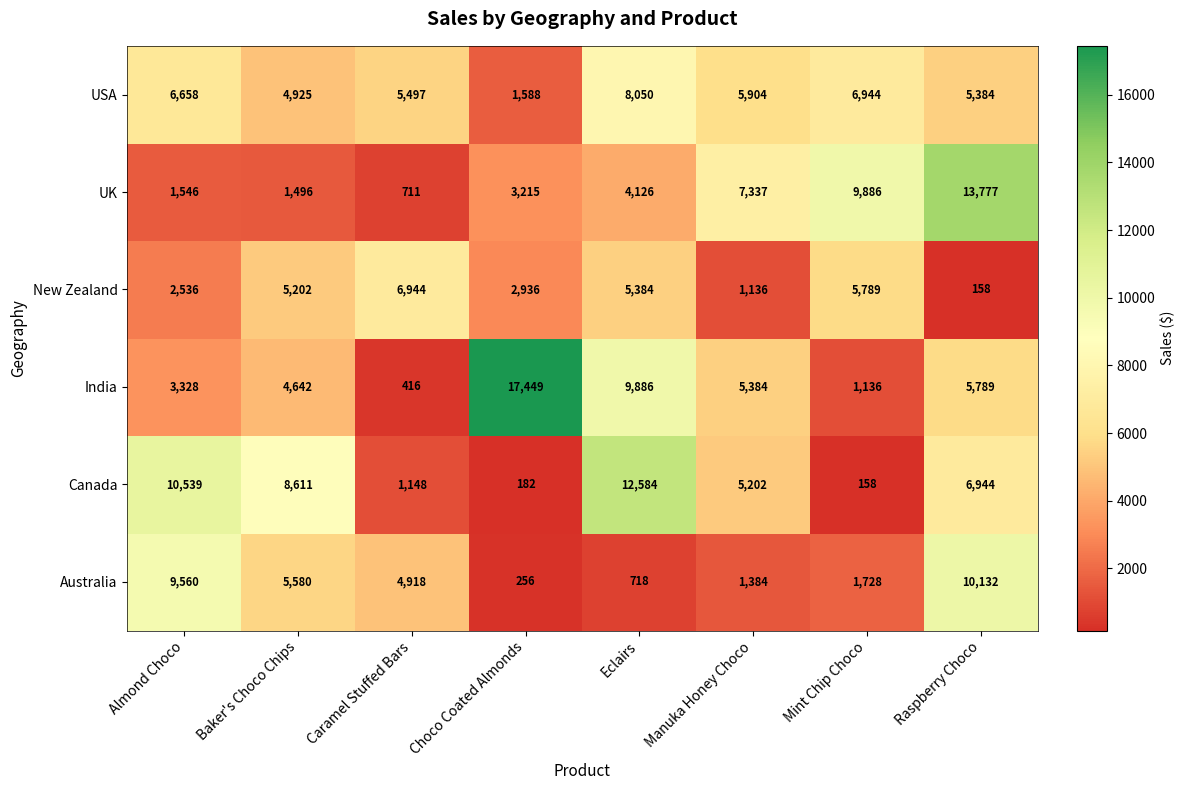

The value of Australia at Almond Choco is 9560. True or false?

True